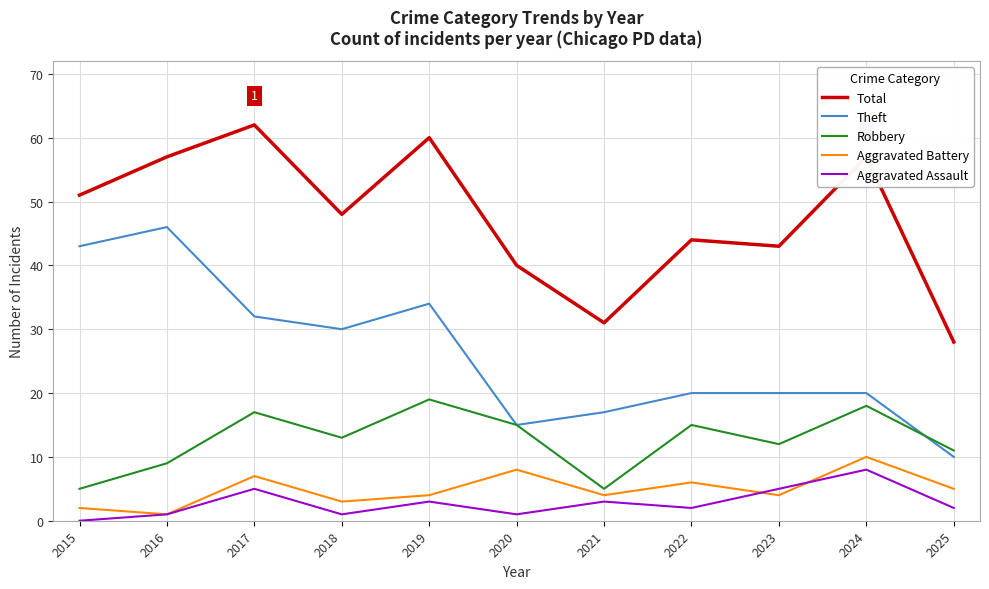

Count the number of categories in the chart.

11